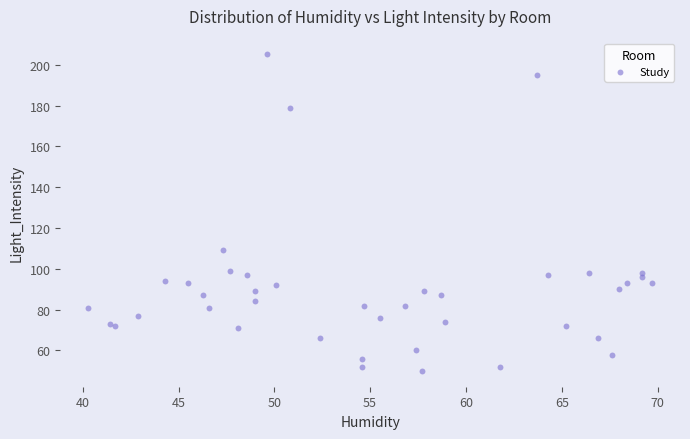

What Y value in the scatter plot is closest to 127?

109